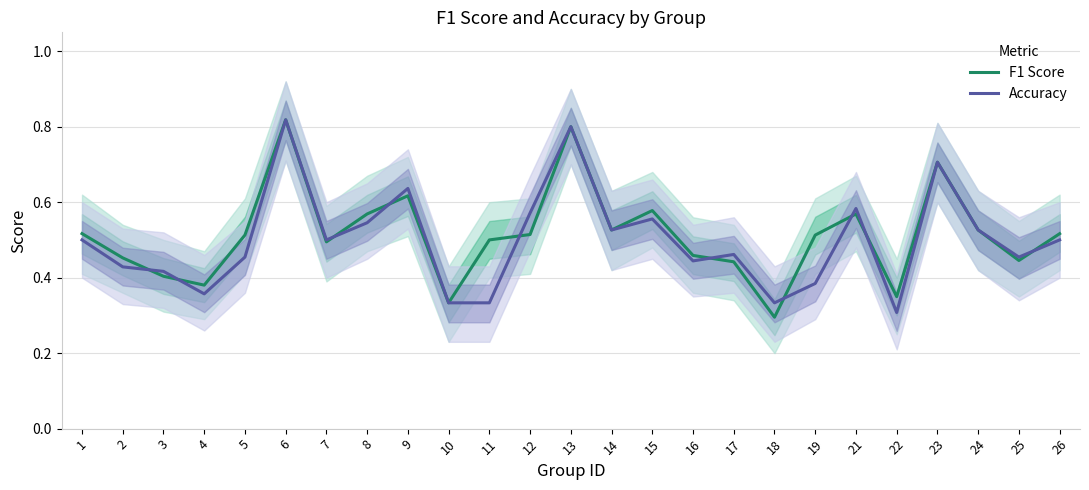

What is the total value across all series at 8?

1.1